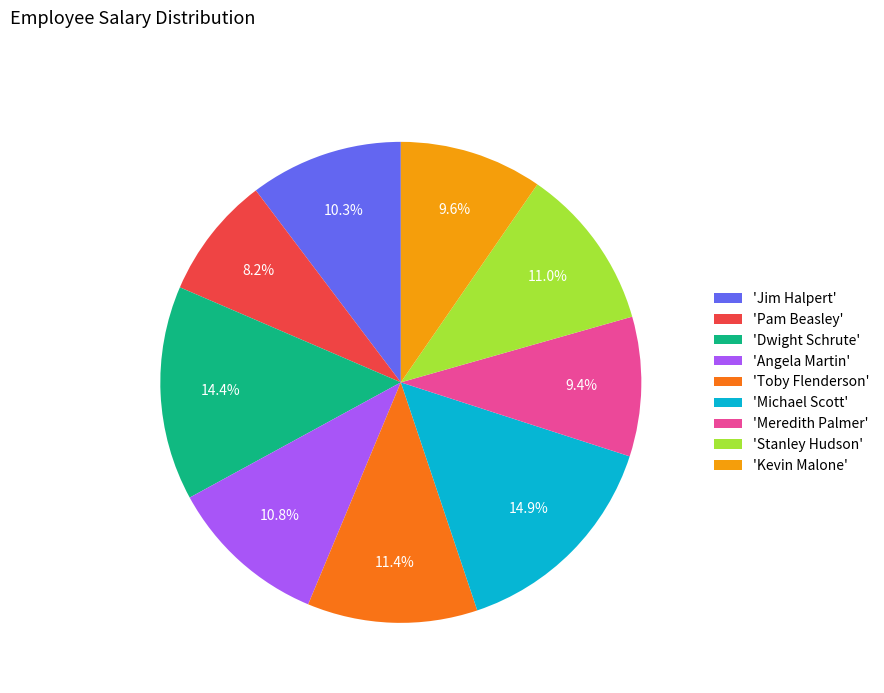

Does 'Dwight Schrute' account for over 50% of the chart?

No